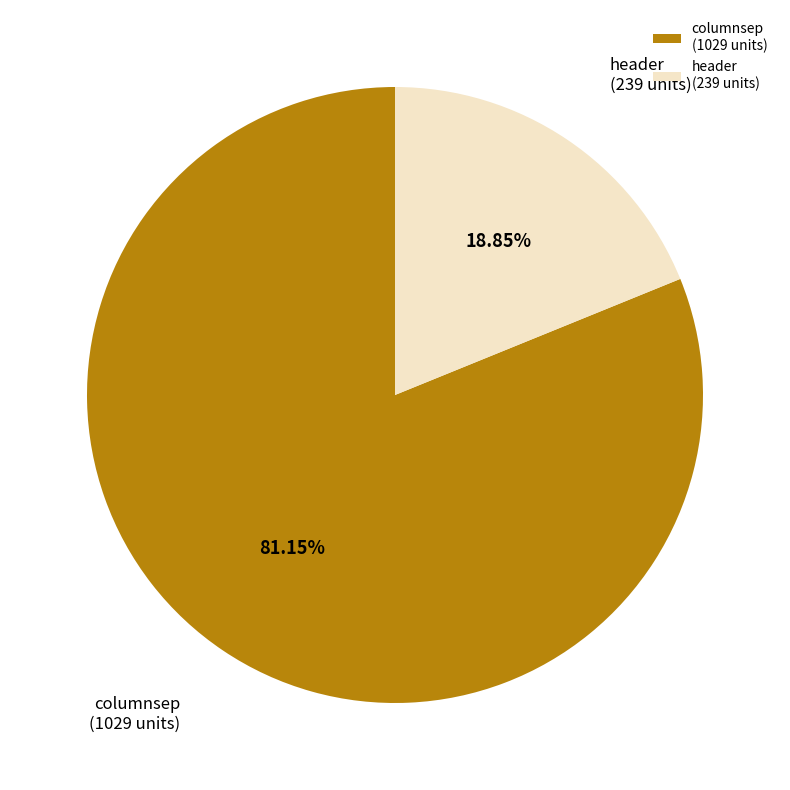

What is the ratio of the value at header to the value at columnsep?

0.2